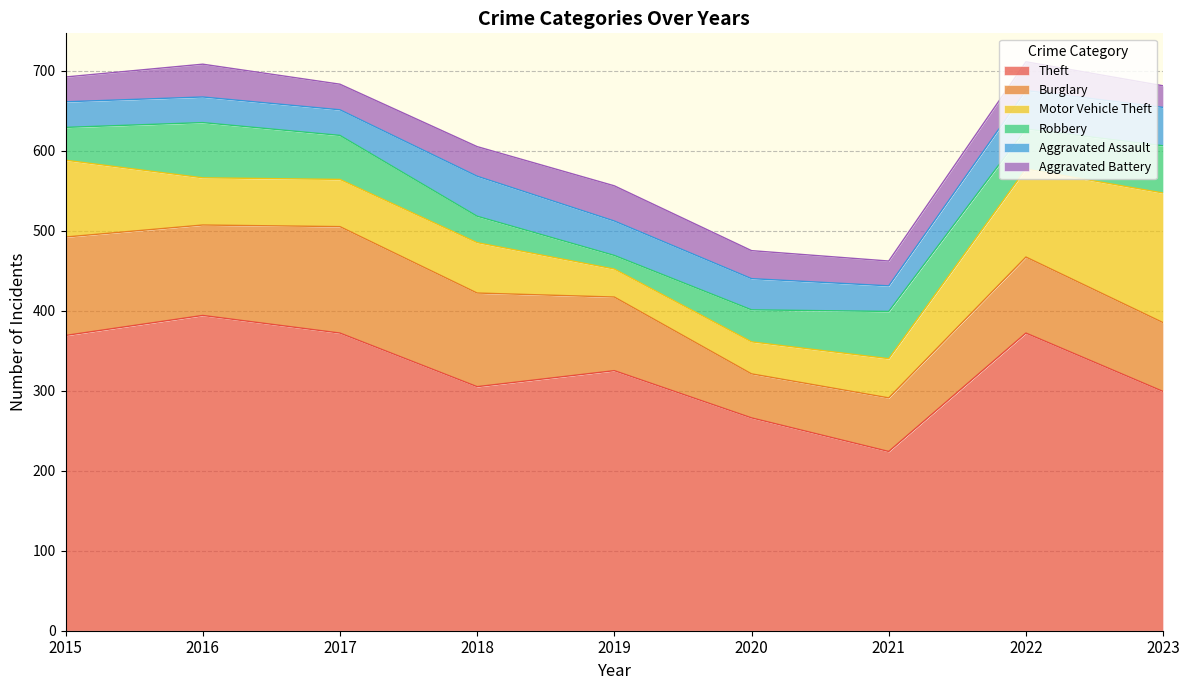

How many data points in Aggravated Assault are above 39?

4